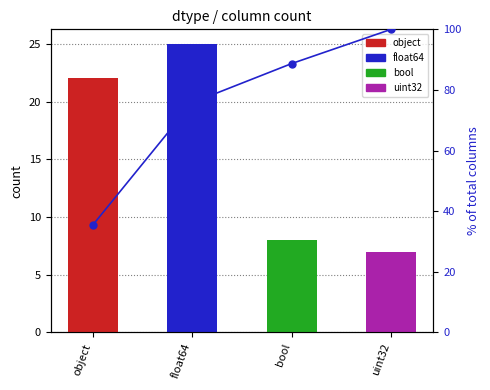

Reading left to right, extract all data points from this chart.

35.5	75.8	88.7	100.0